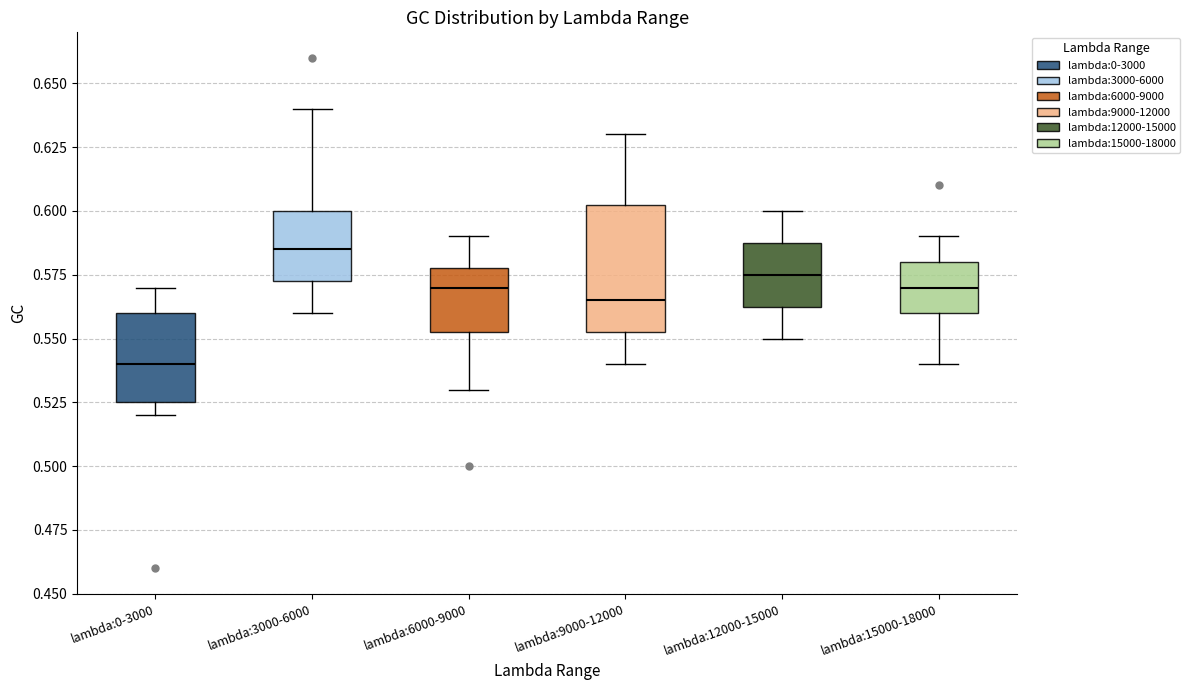

Reading left to right, read every box against the y-axis: the position of its median line, the range the box covers, and the ends of its whiskers. The values are not printed on the chart, so give them approximately, as read against the axis.

lambda:0-3000: median 0.540, box 0.525 to 0.560, whiskers 0.520 to 0.570
lambda:3000-6000: median 0.585, box 0.575 to 0.600, whiskers 0.560 to 0.640
lambda:6000-9000: median 0.570, box 0.555 to 0.580, whiskers 0.530 to 0.590
lambda:9000-12000: median 0.565, box 0.555 to 0.605, whiskers 0.540 to 0.630
lambda:12000-15000: median 0.575, box 0.565 to 0.590, whiskers 0.550 to 0.600
lambda:15000-18000: median 0.570, box 0.560 to 0.580, whiskers 0.540 to 0.590